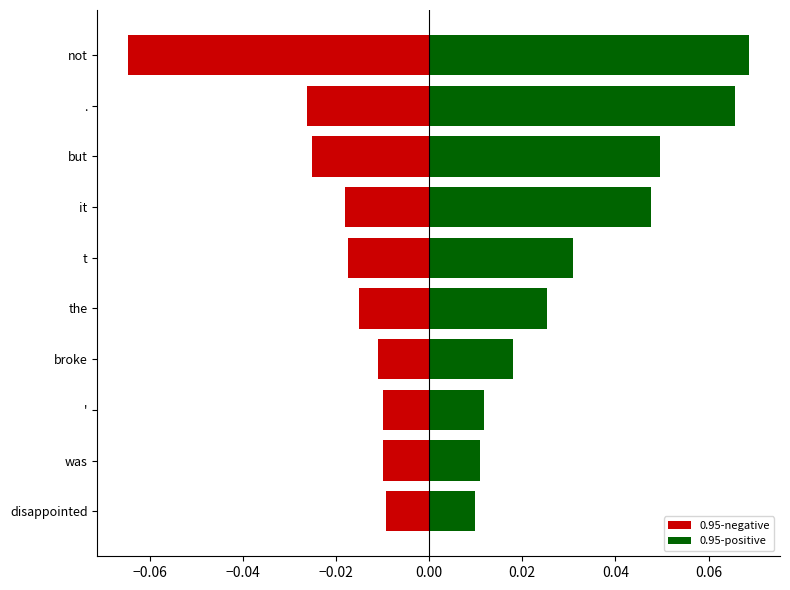

What is the greatest value displayed?

0.1